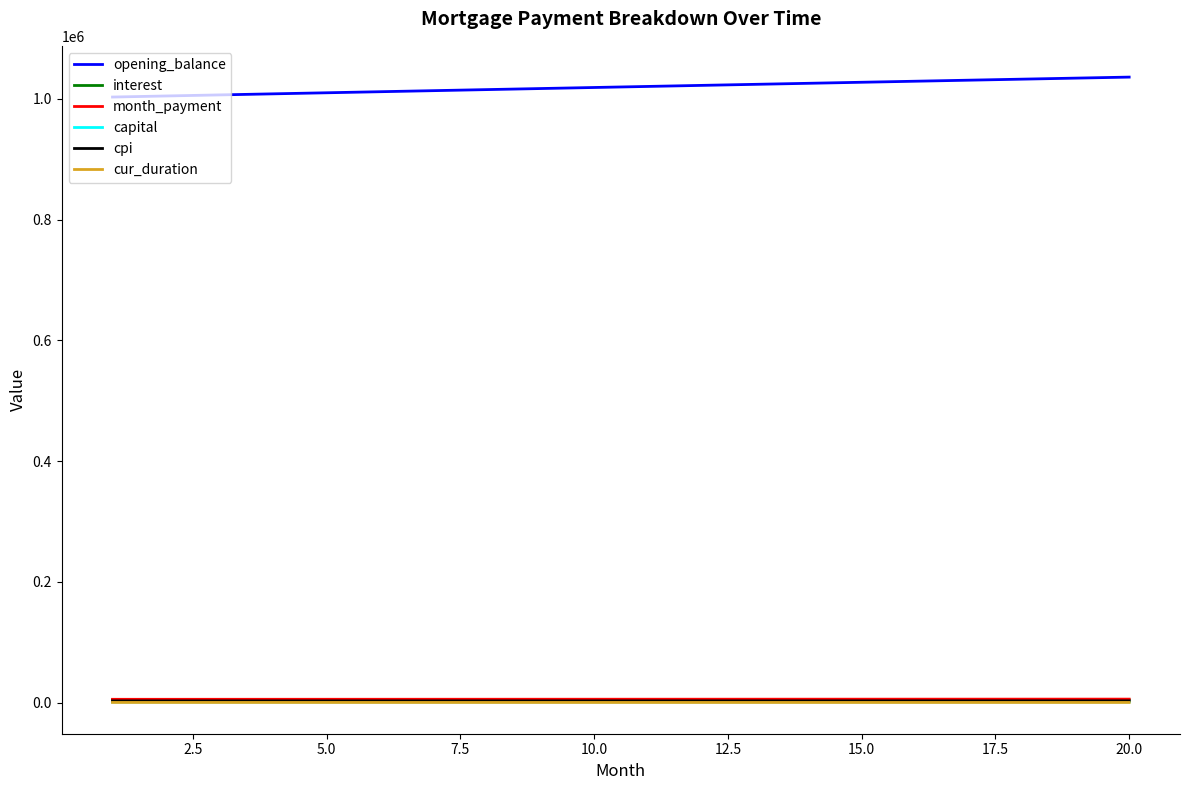

Which series has the largest total across all categories?

opening_balance